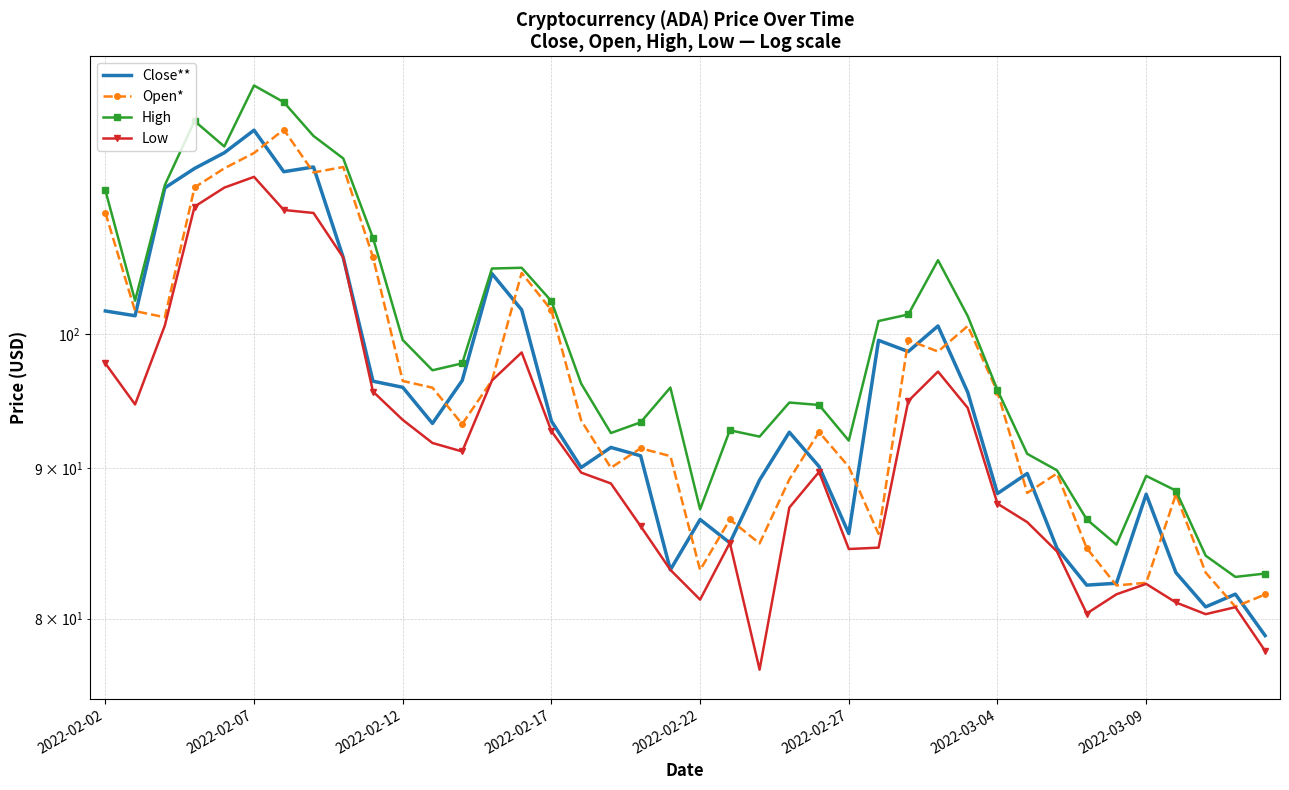

Where does the Low series first go above 89?

2022-02-02